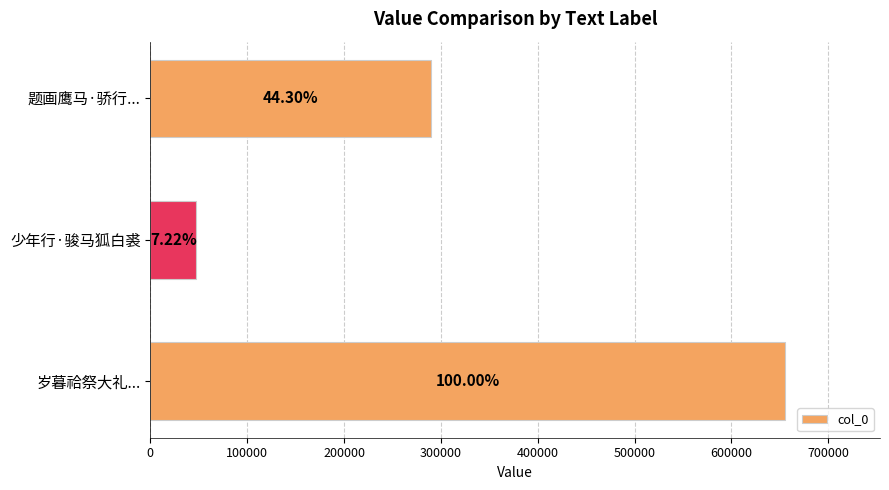

What is the greatest value displayed?

655146